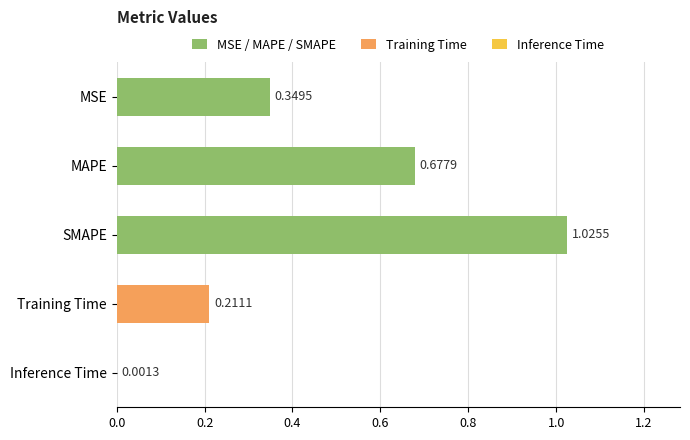

What is the change in value from MSE to SMAPE?

+0.7